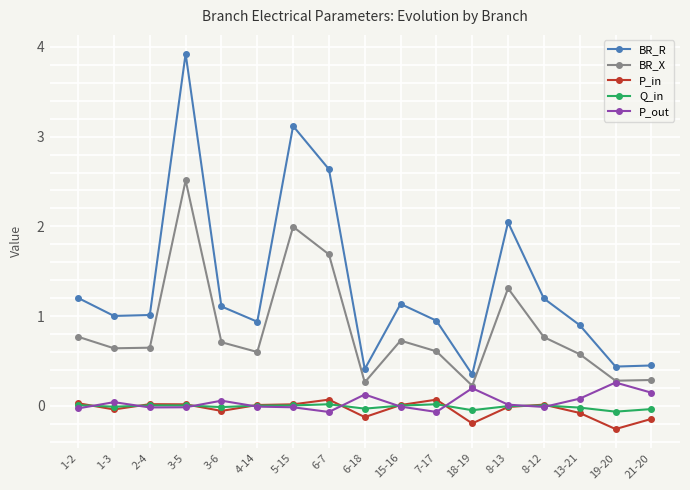

Where is the first local maximum for BR_R?

3-5